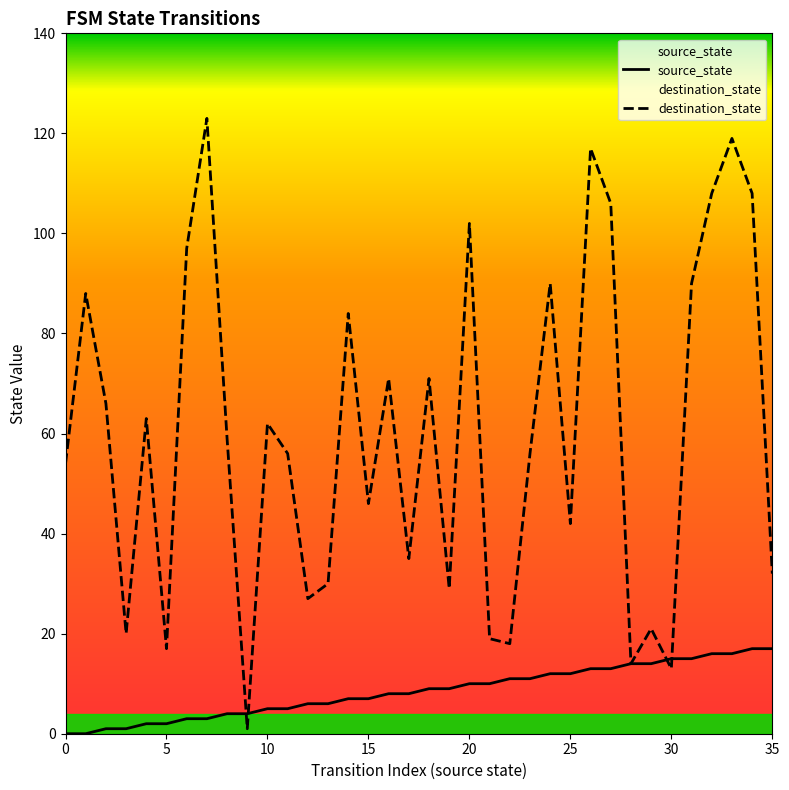

At which label does source_state first exceed 9?

20